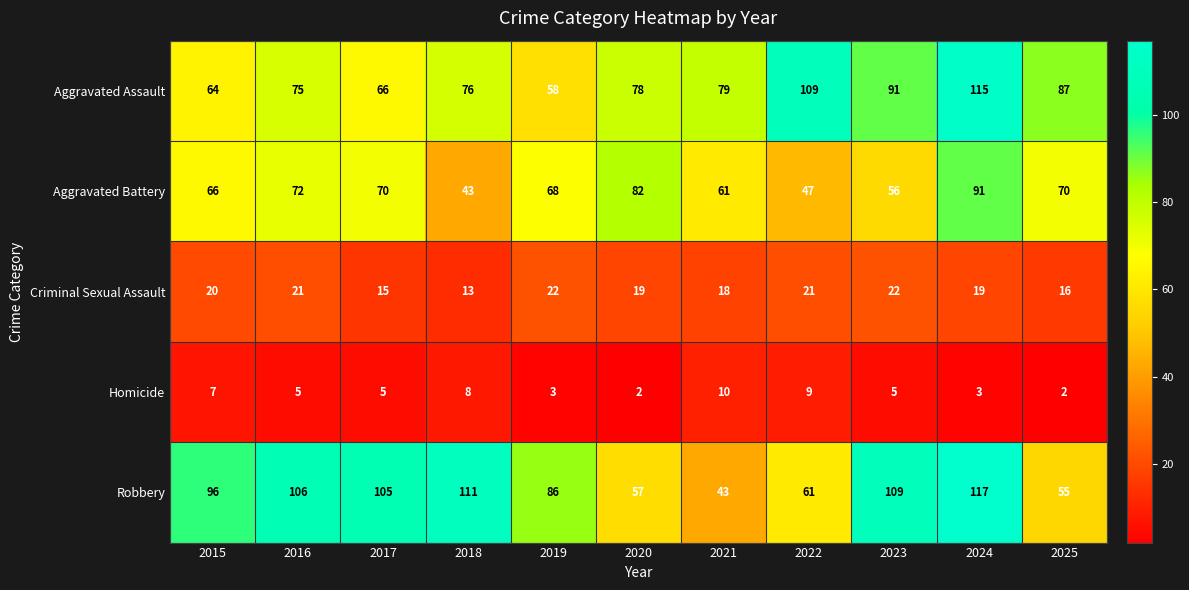

What is the sum of all Aggravated Assault values?

898